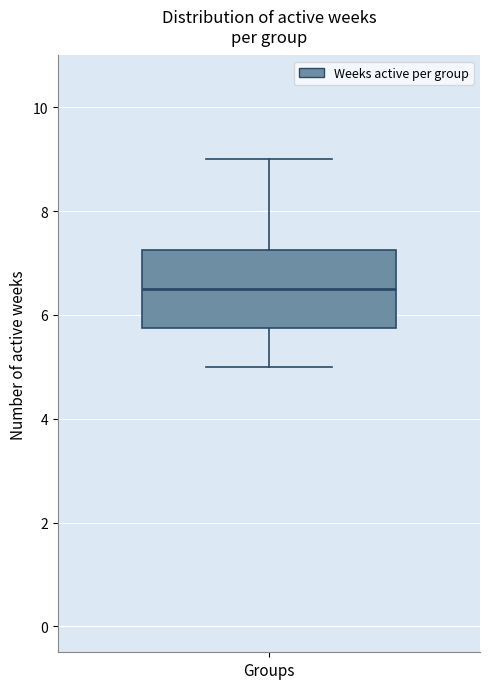

Where is the lower edge of the box for Groups on the y-axis? The values are not printed on the chart, so give them approximately, as read against the axis.

5.8